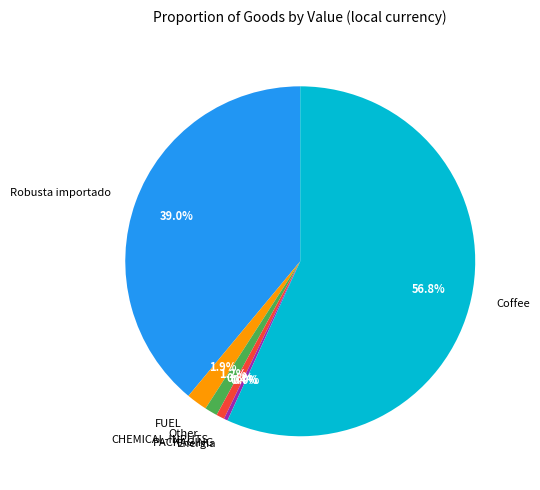

Combined, do Coffee and PACKAGING account for over 50%?

Yes